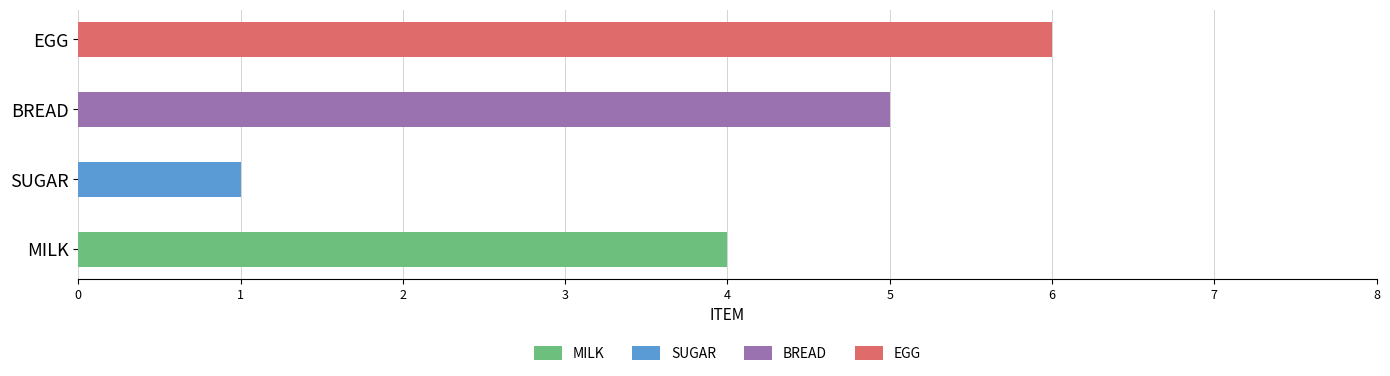

What is the value of the 1st bar from the left?

4